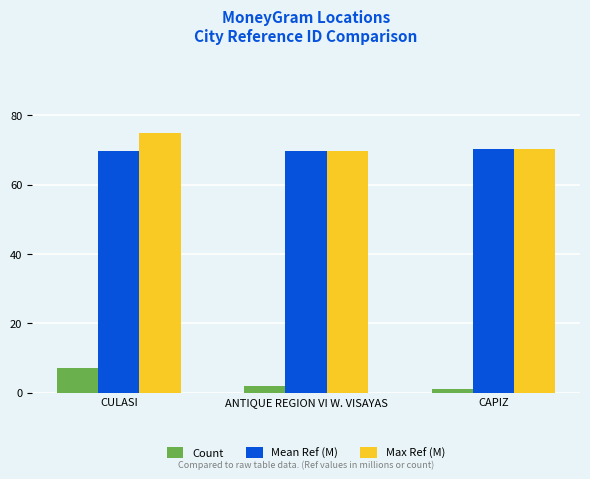

What is the highest value of the Max Ref (M) series?

75.0